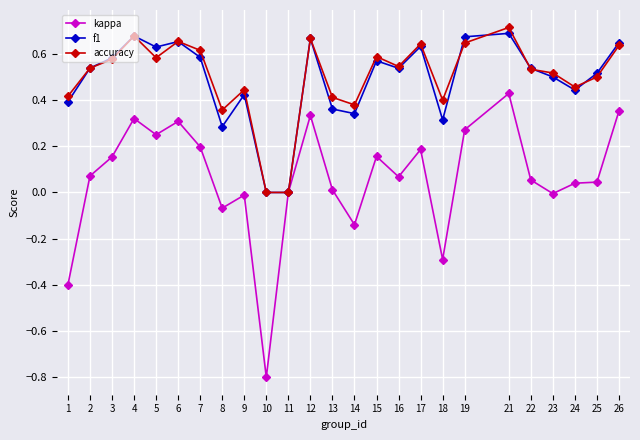

Is the value of accuracy at 3 greater than the value of f1 at 23?

Yes